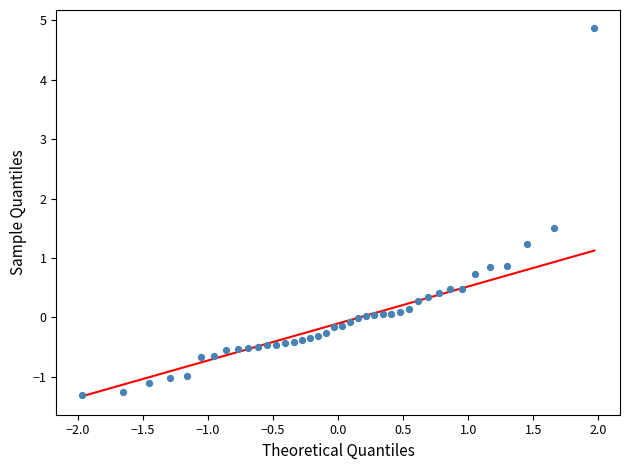

What is the range of Y values (max minus min)?

6.2